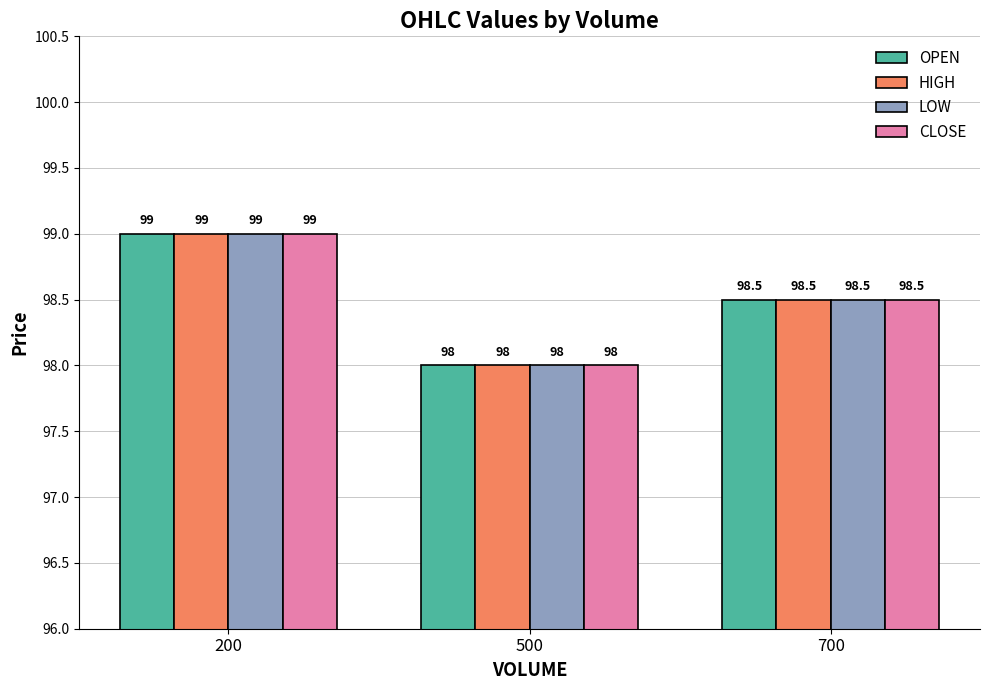

What is the value of the CLOSE bar at the 1st from the left?

99.0